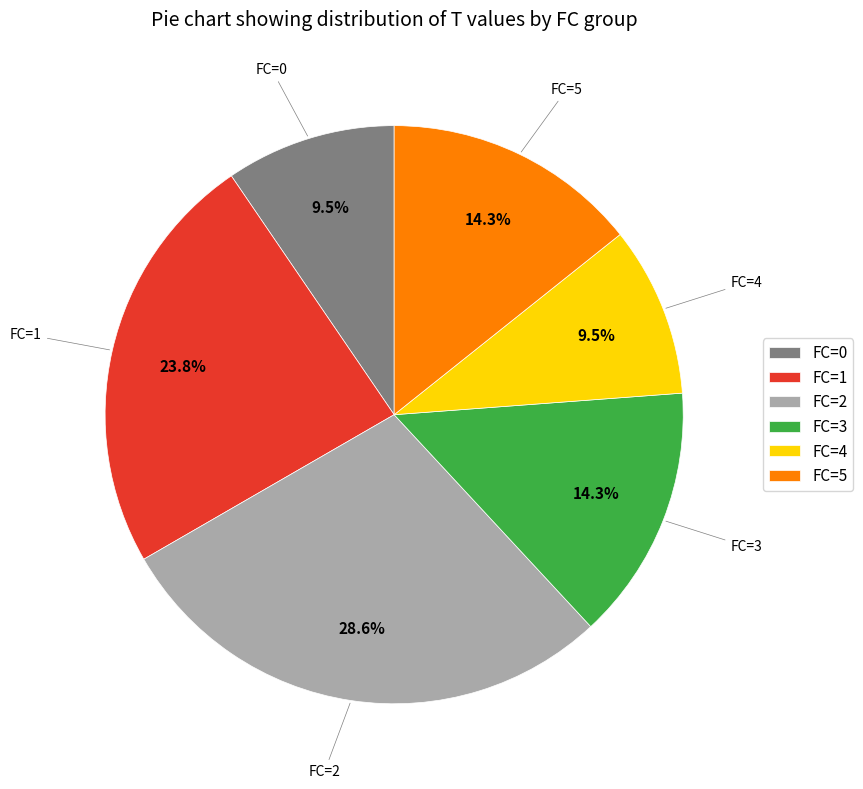

Between FC=2 and FC=0, which is larger?

FC=2